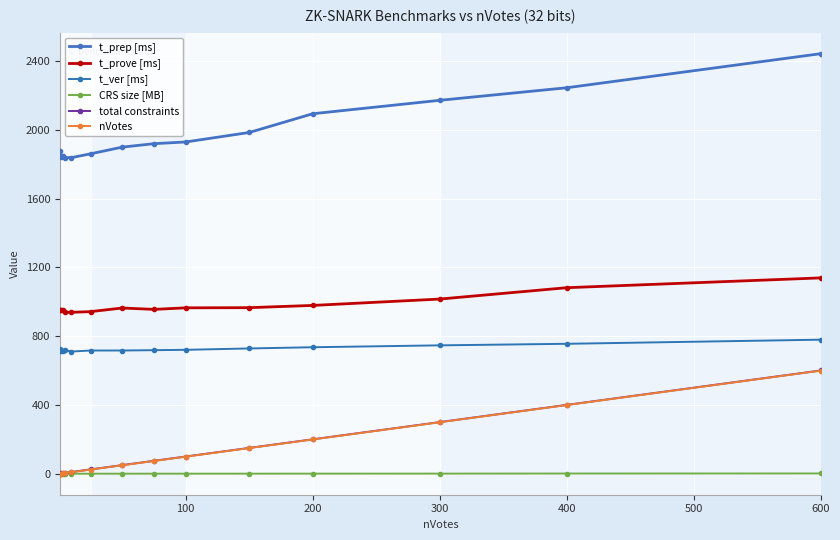

What is the maximum value for total constraints?

601.0